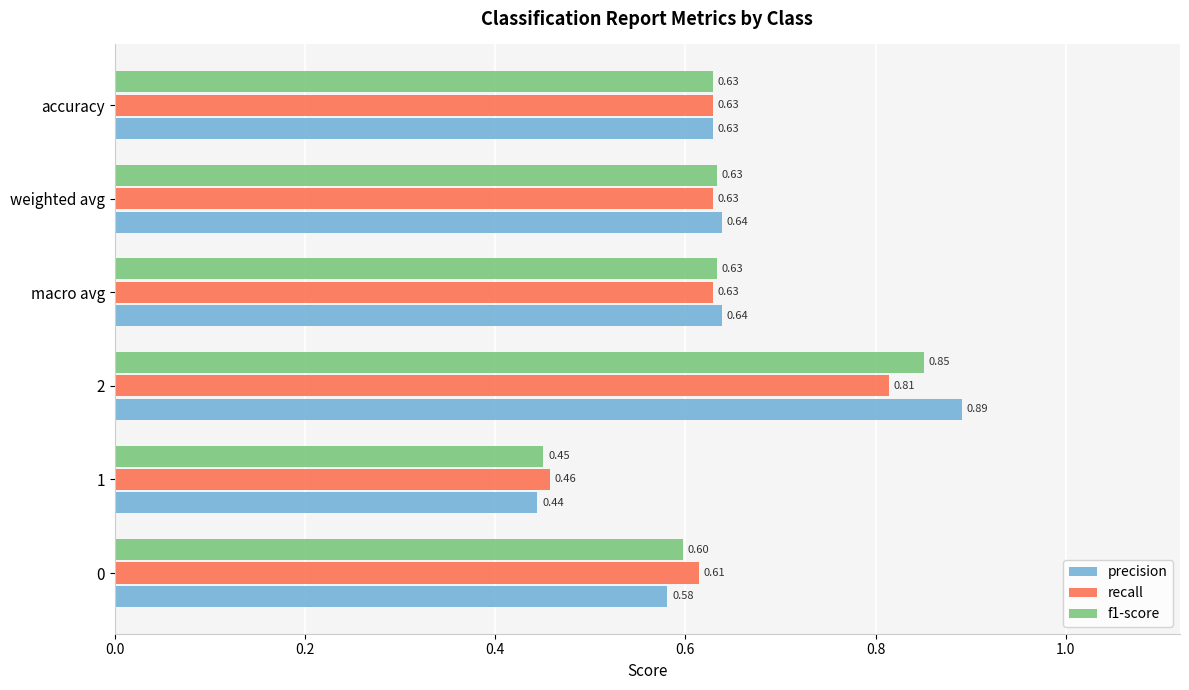

What is the difference between the maximum and second lowest values in the precision series?

0.3